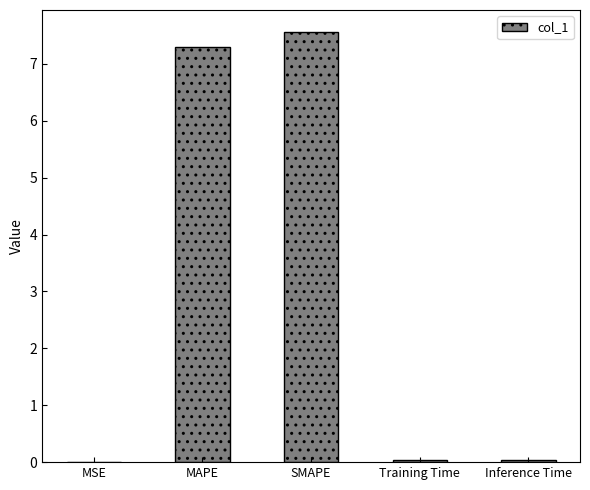

The value at Training Time is 0.0. True or false?

True